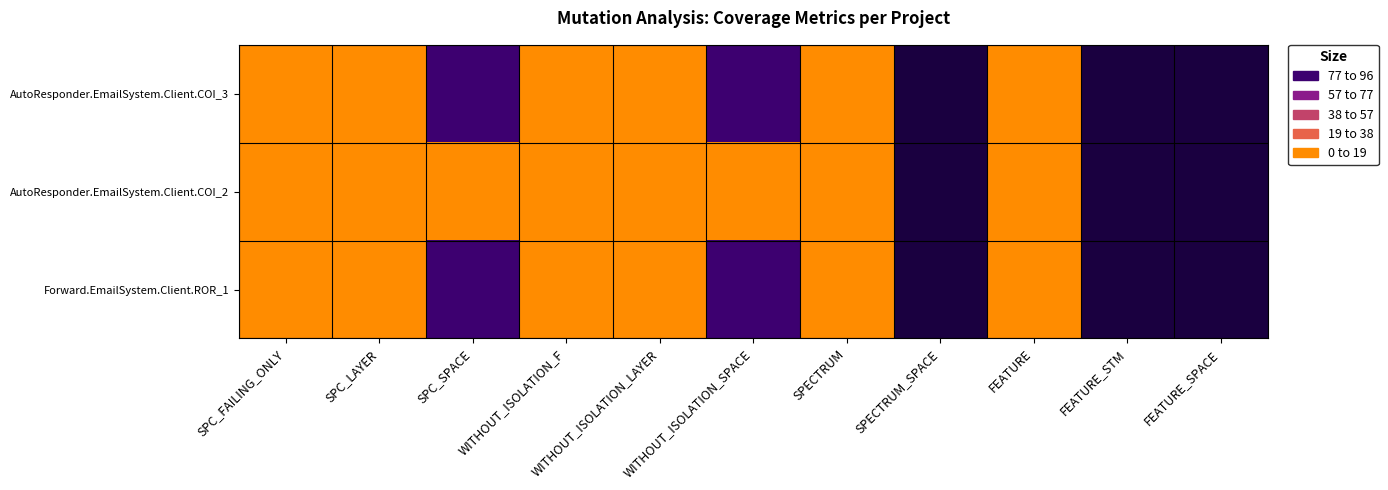

Reading left to right, extract all data points from this chart.

AutoResponder.EmailSystem.Client.COI_3: SPC_FAILING_ONLY=2	SPC_LAYER=2	SPC_SPACE=81	WITHOUT_ISOLATION_F=2	WITHOUT_ISOLATION_LAYER=2	WITHOUT_ISOLATION_SPACE=81	SPECTRUM=3	SPECTRUM_SPACE=247	FEATURE=6	FEATURE_STM=97	FEATURE_SPACE=247
AutoResponder.EmailSystem.Client.COI_2: SPC_FAILING_ONLY=1	SPC_LAYER=1	SPC_SPACE=6	WITHOUT_ISOLATION_F=1	WITHOUT_ISOLATION_LAYER=1	WITHOUT_ISOLATION_SPACE=6	SPECTRUM=2	SPECTRUM_SPACE=247	FEATURE=6	FEATURE_STM=97	FEATURE_SPACE=247
Forward.EmailSystem.Client.ROR_1: SPC_FAILING_ONLY=10	SPC_LAYER=8	SPC_SPACE=83	WITHOUT_ISOLATION_F=10	WITHOUT_ISOLATION_LAYER=8	WITHOUT_ISOLATION_SPACE=83	SPECTRUM=12	SPECTRUM_SPACE=247	FEATURE=6	FEATURE_STM=97	FEATURE_SPACE=247